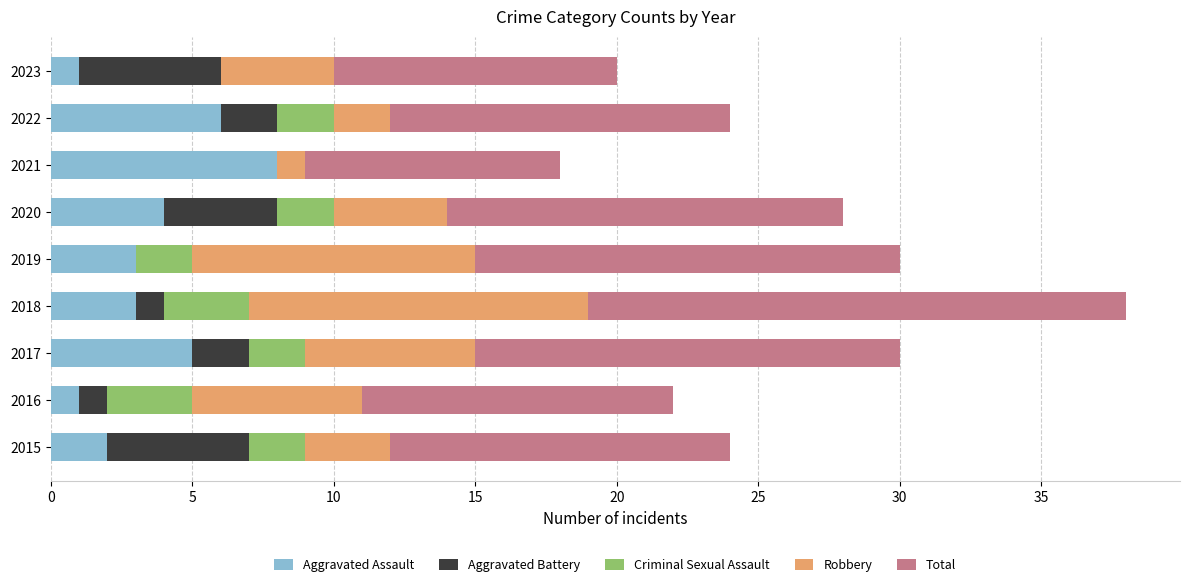

Is it true that Aggravated Assault equals 3 at 2018?

True